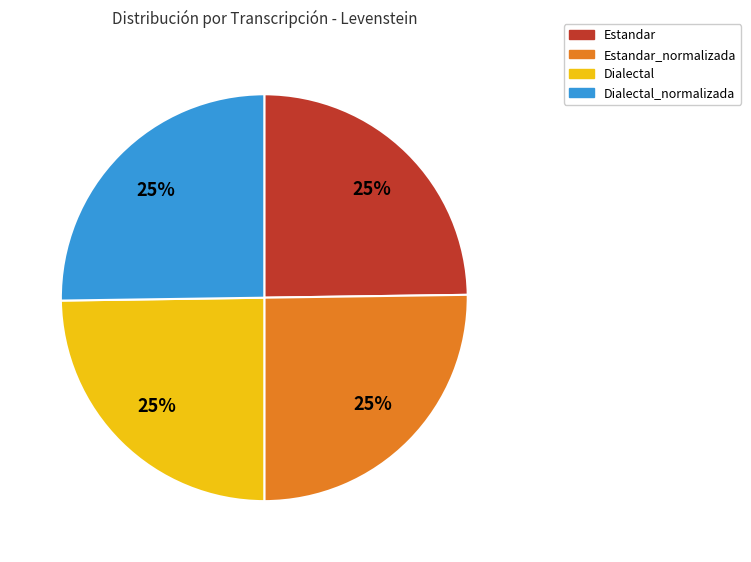

Does any single category account for the majority?

No